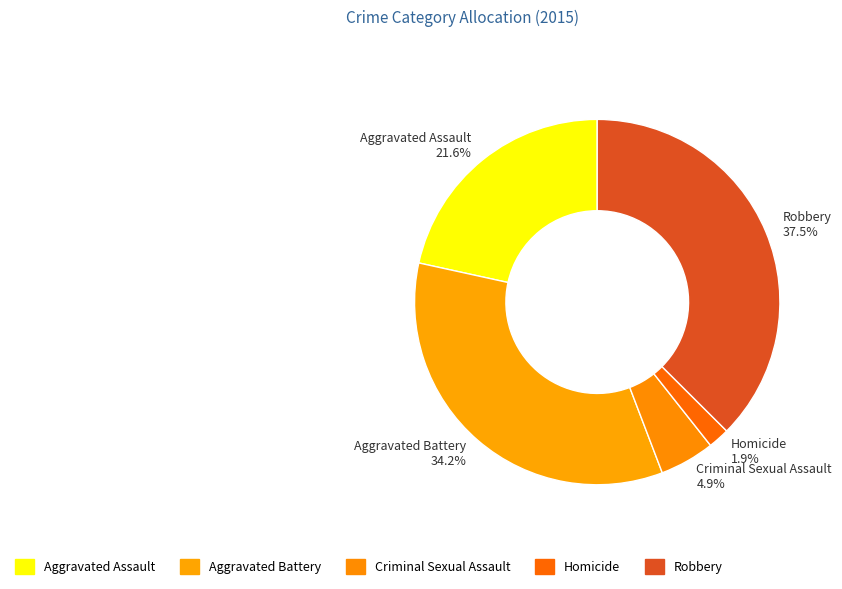

Which has a higher value, Criminal Sexual Assault or Aggravated Assault?

Aggravated Assault